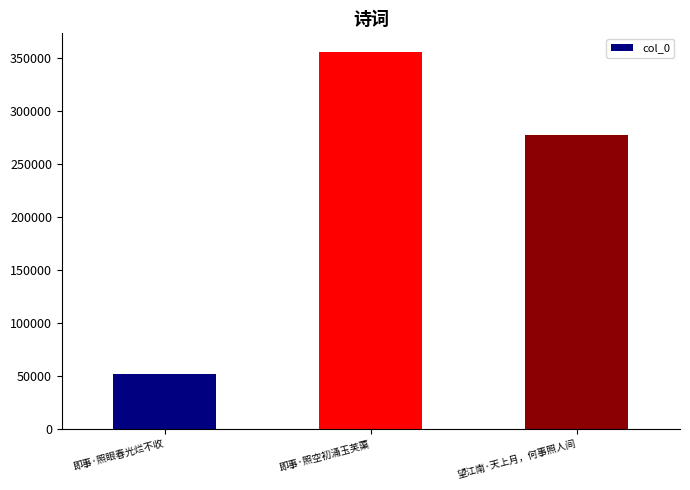

What is the difference between the values at 即事·照眼春光烂不收 and 即事·照空初涌玉芙蕖?

303652